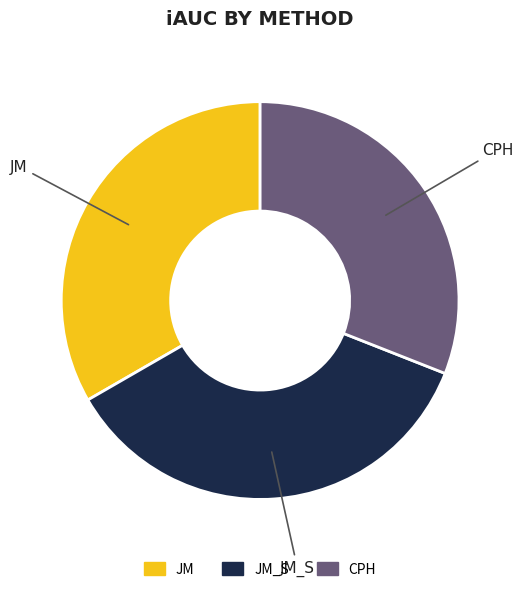

Is there any slice that represents more than half of the pie?

No